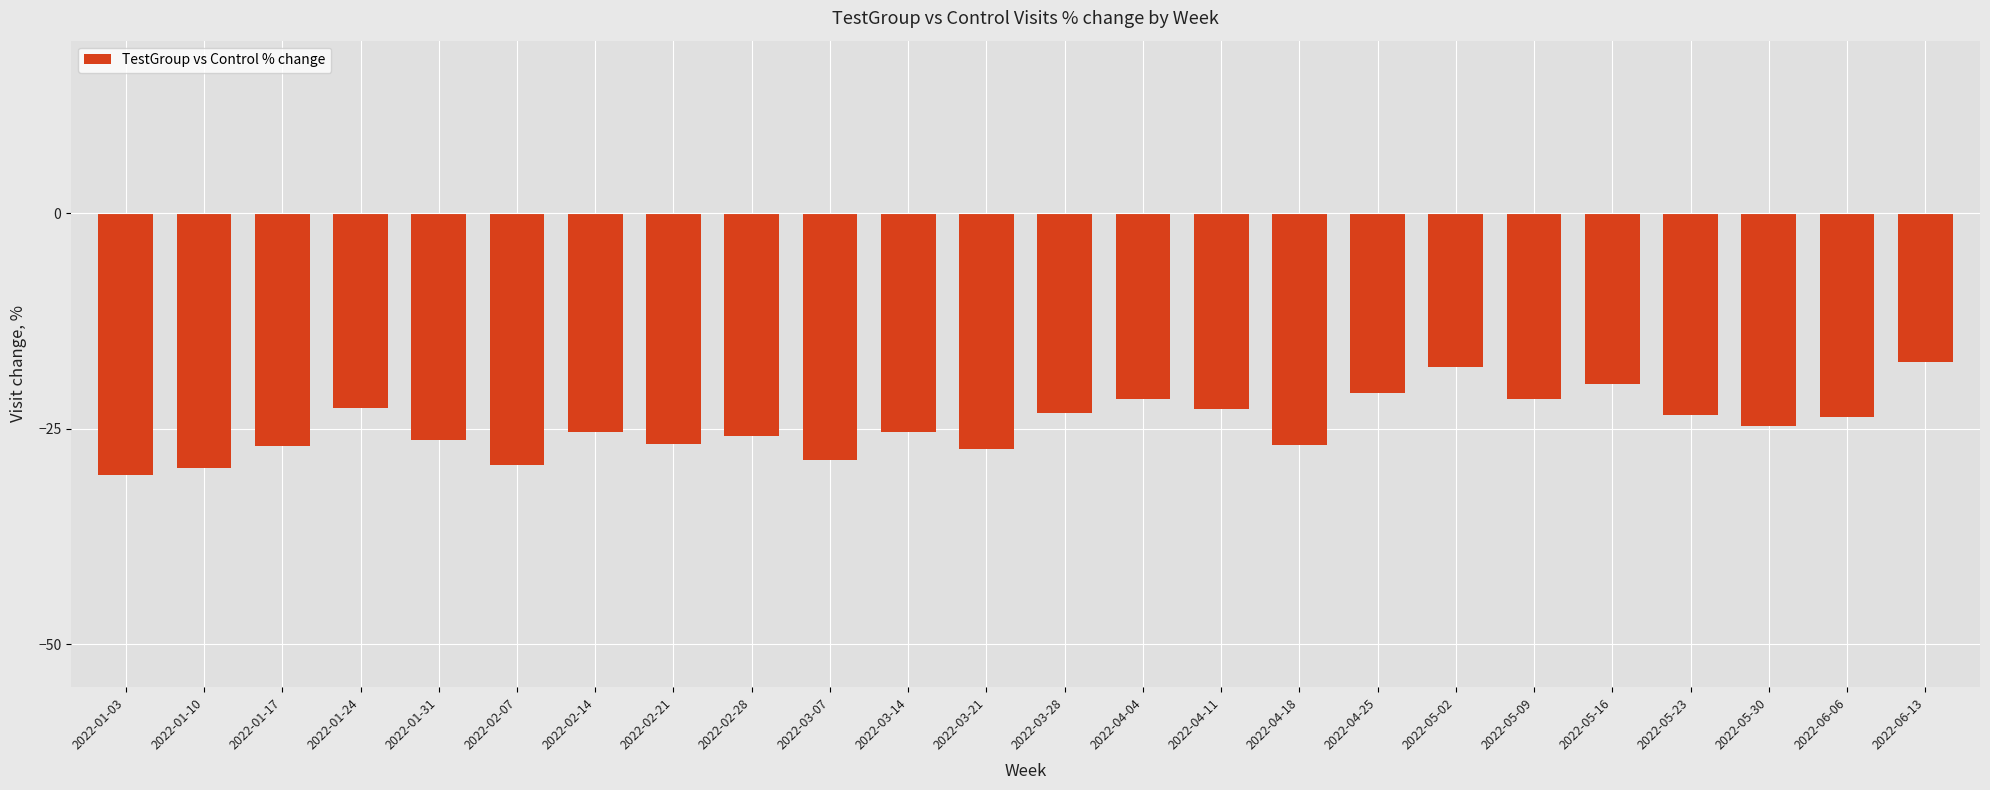

What is the average value?

-24.5